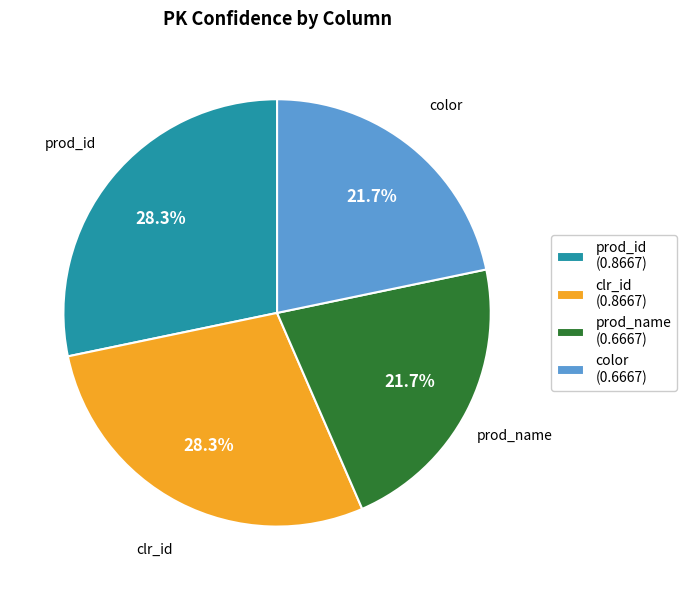

How many slices are in this pie chart?

4